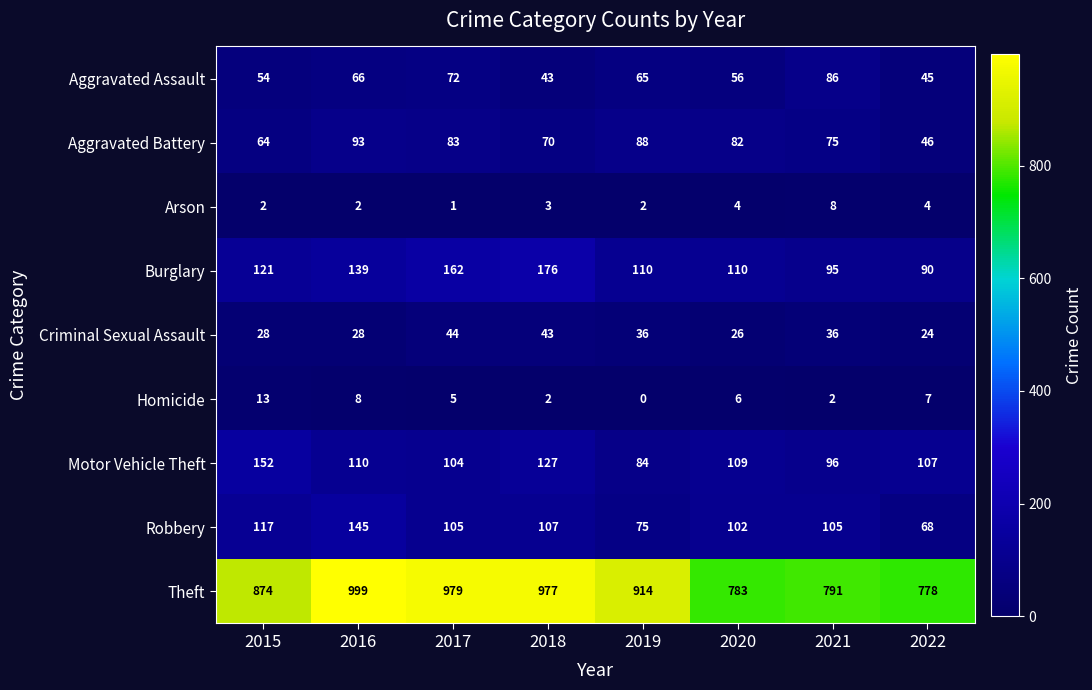

What is the sum of the Criminal Sexual Assault values at 2019 and 2021?

72